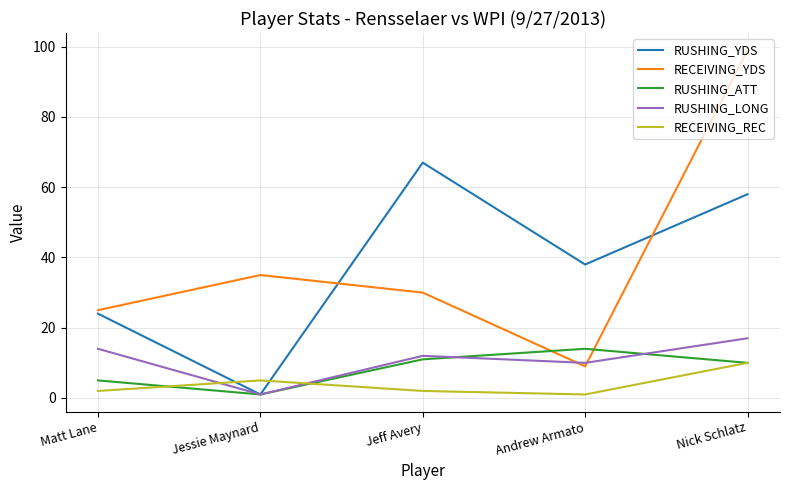

Which series has the largest total across all categories?

RECEIVING_YDS